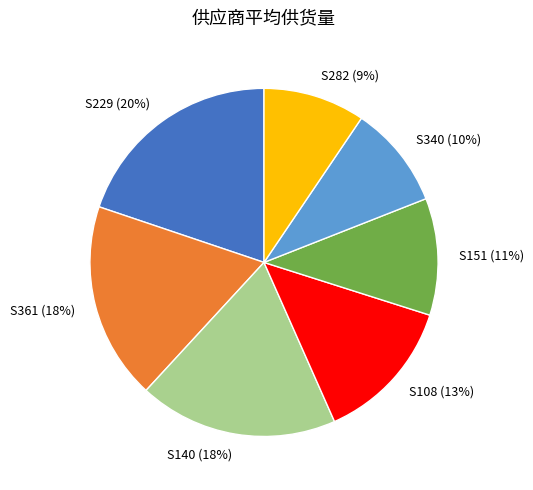

What is the ratio of the value at S361 to the value at S140?

1.0